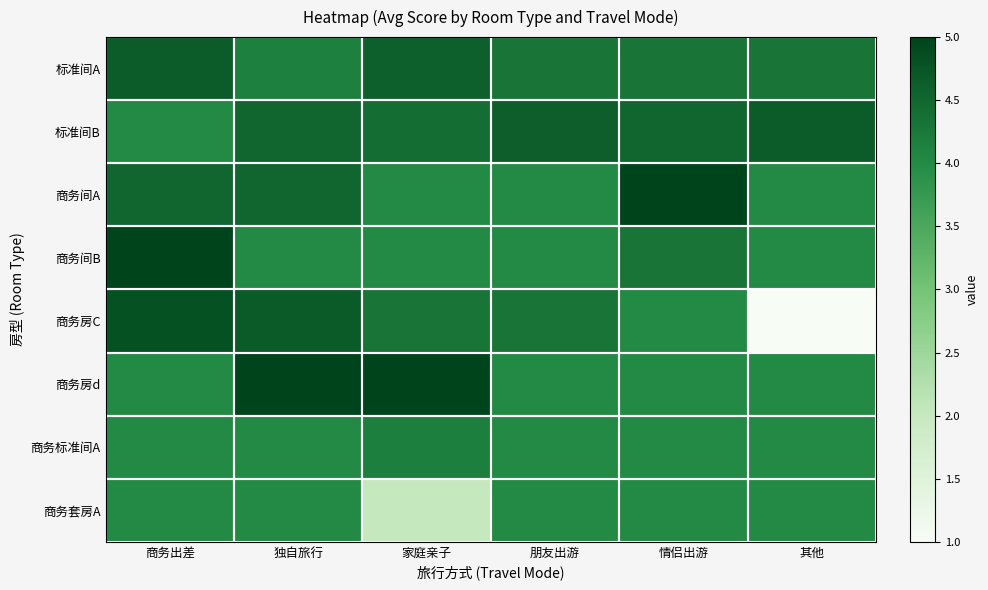

At how many categories does at least one series exceed 2?

6